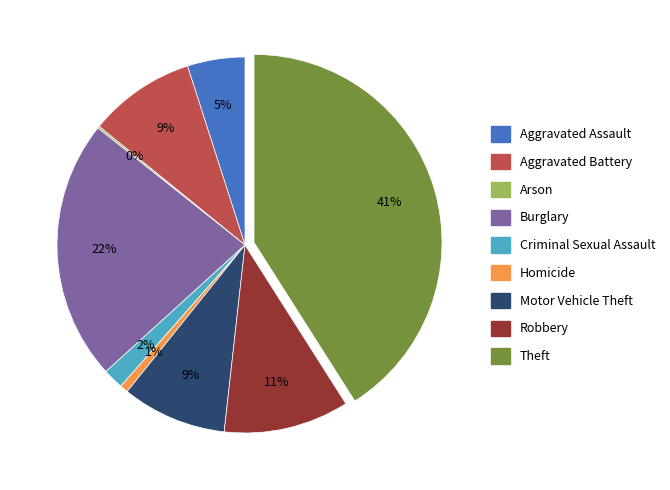

What is the largest slice in the pie chart?

Theft